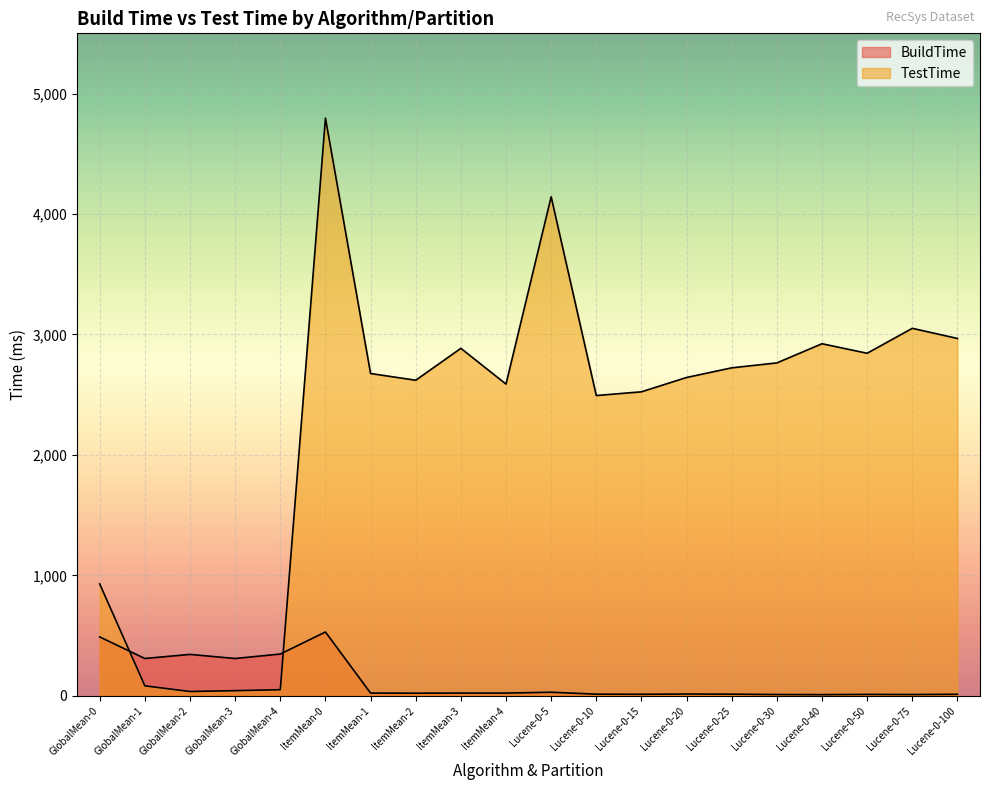

How many distinct data groups are displayed?

2